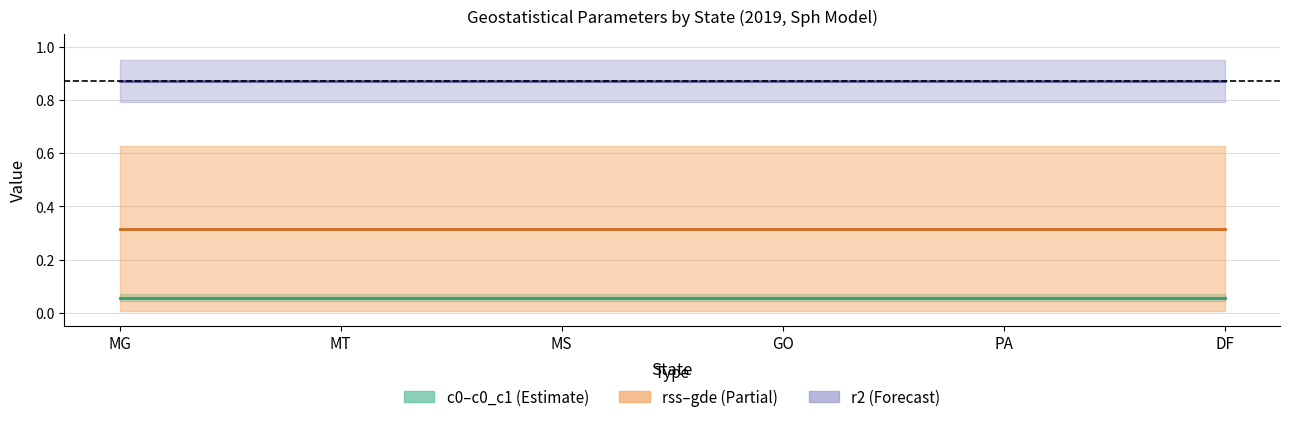

What is the sum of all c0 / c0_c1 mid values?

0.3